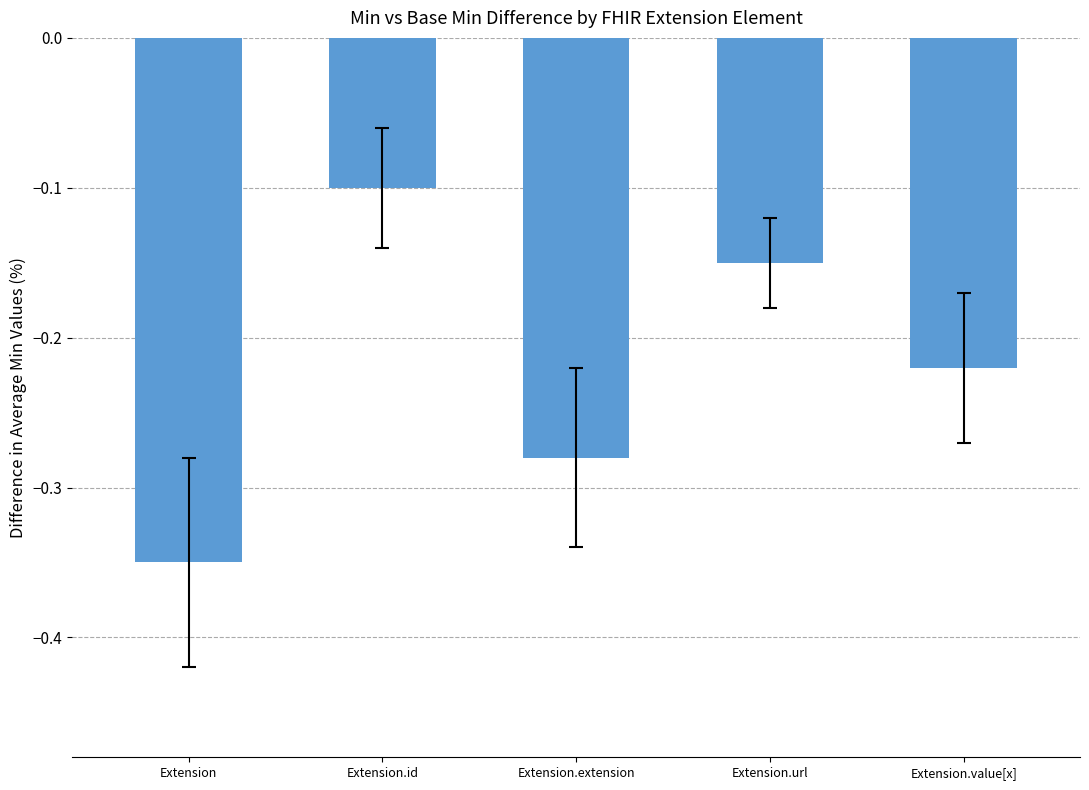

How many series are shown in this chart?

1